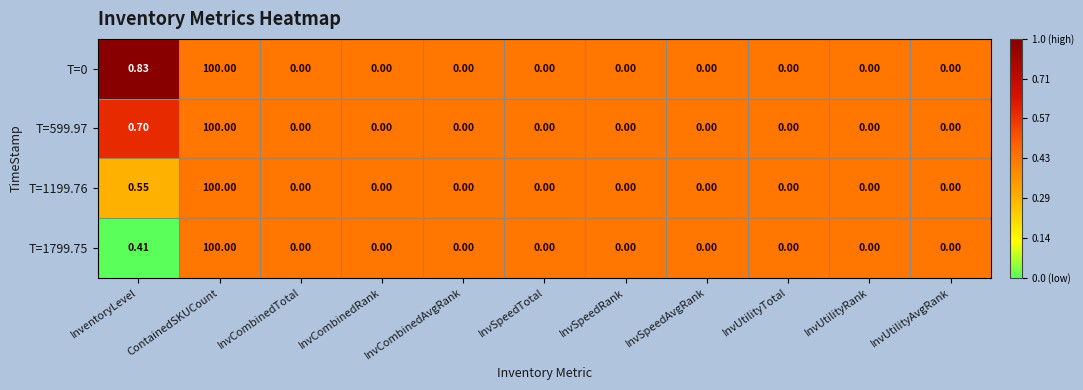

At which label does T=1199.76 reach its peak?

ContainedSKUCount